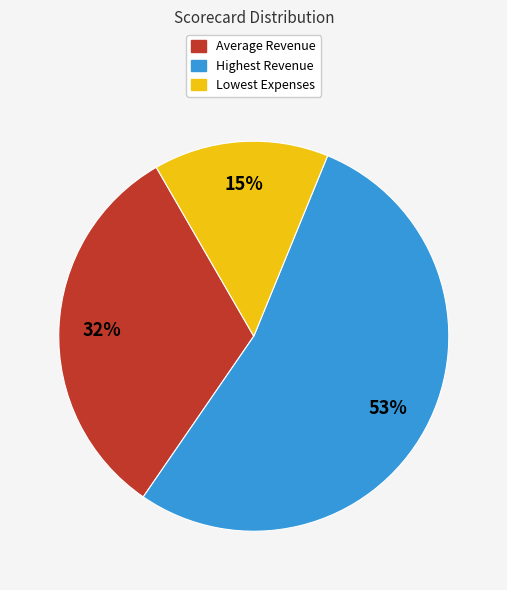

Rank the categories by value from highest to lowest.

Highest Revenue, Average Revenue, Lowest Expenses